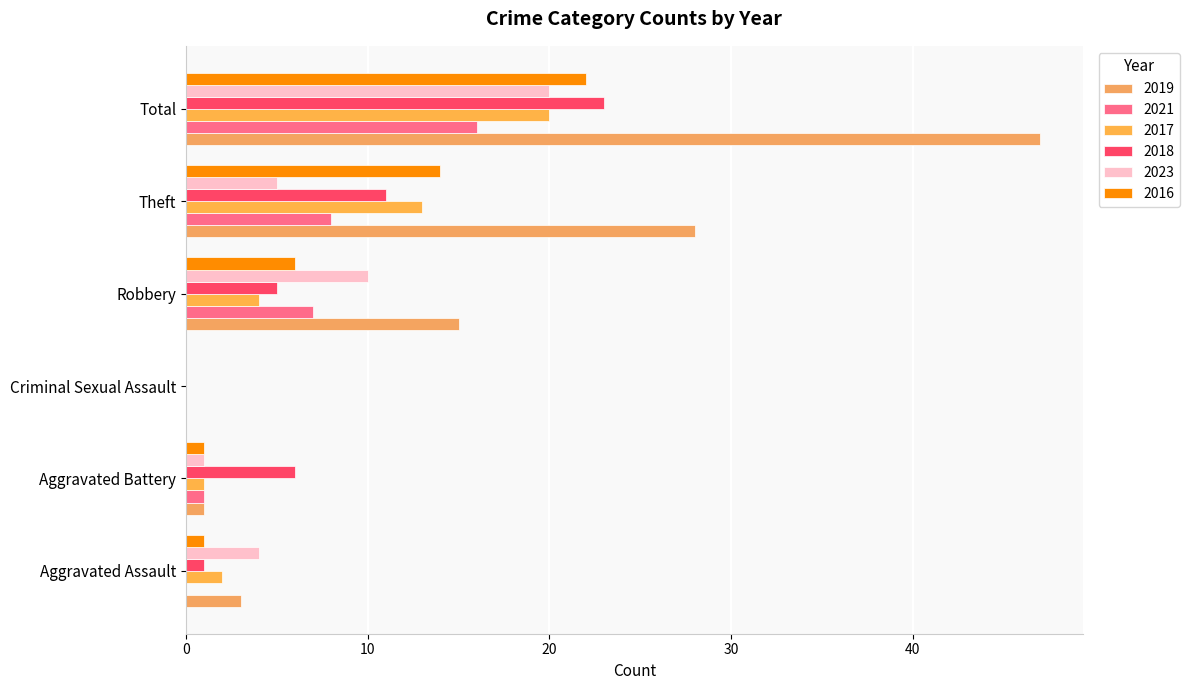

Is it true that 2017 equals 0 at Aggravated Battery?

False